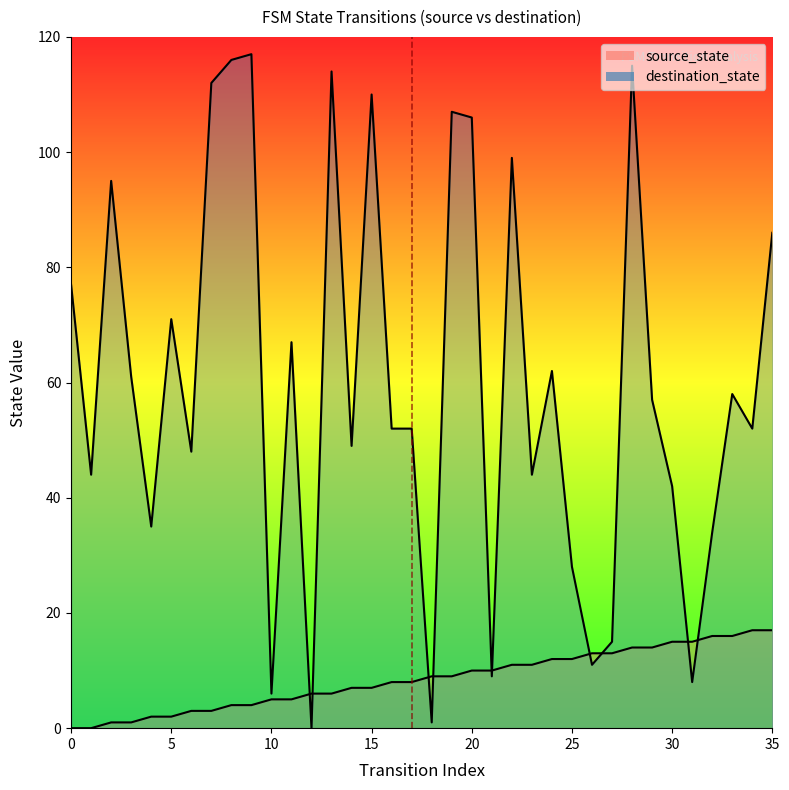

Which series has the largest range (max minus min)?

destination_state